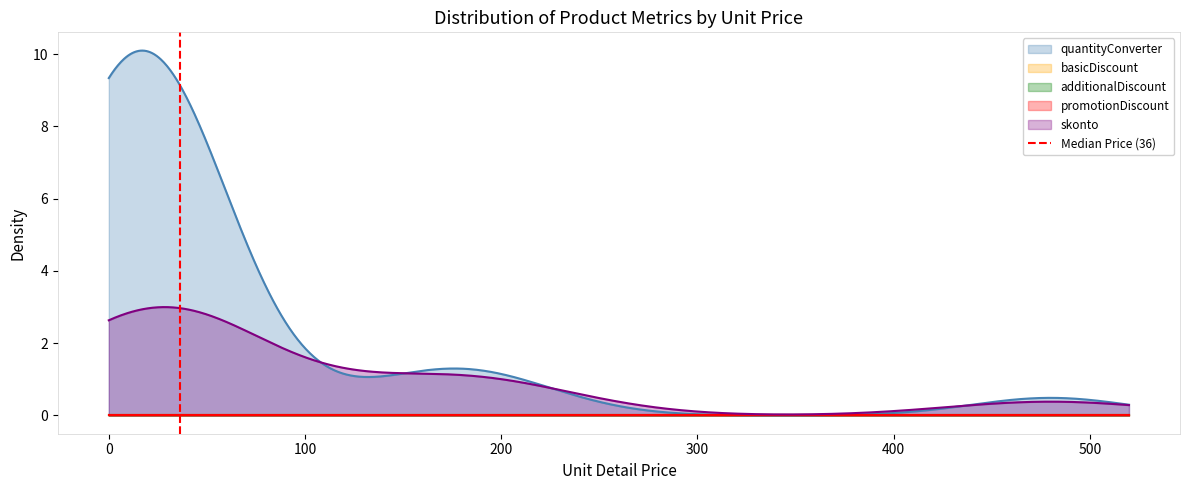

How many categories are shown in the chart?

2